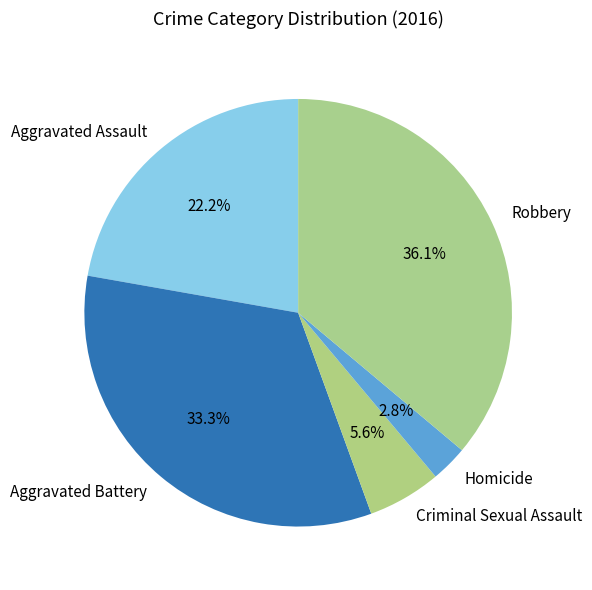

How many slices are in this pie chart?

5